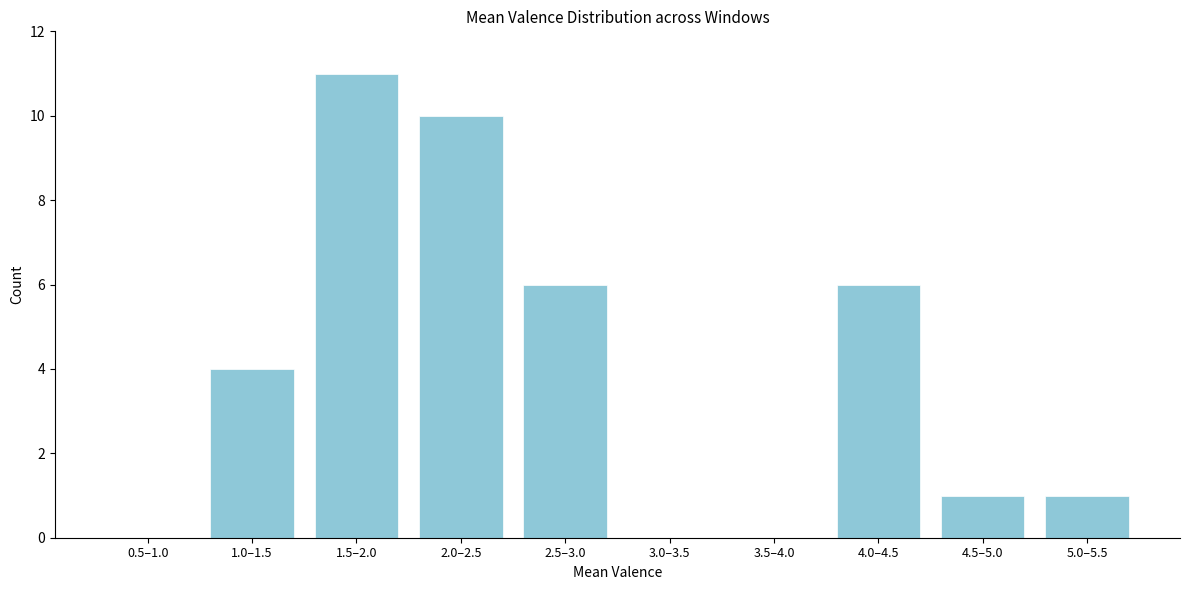

Reading right to left, extract all data points from this chart.

5.0–5.5=1	4.5–5.0=1	4.0–4.5=6	3.5–4.0=0	3.0–3.5=0	2.5–3.0=6	2.0–2.5=10	1.5–2.0=11	1.0–1.5=4	0.5–1.0=0